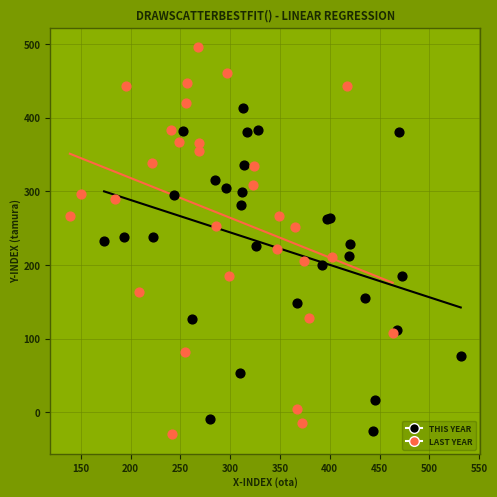

Which series reaches the maximum Y coordinate?

LAST YEAR